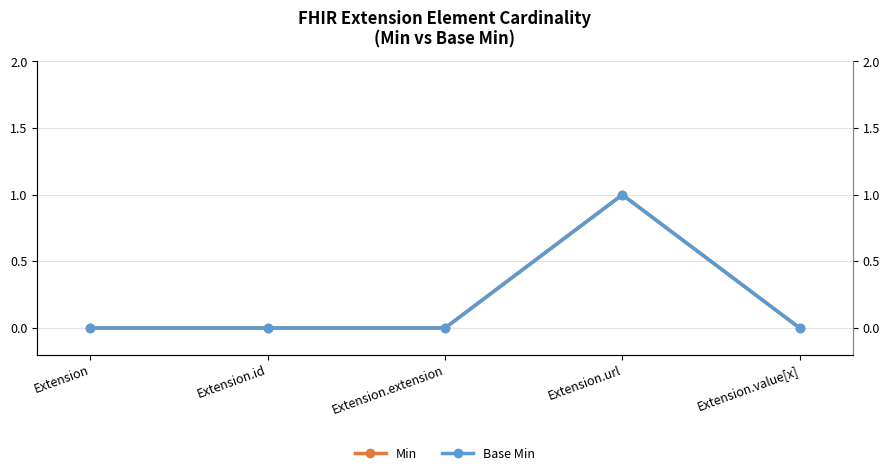

Which has a higher value, Extension.url or Extension.id?

Extension.url